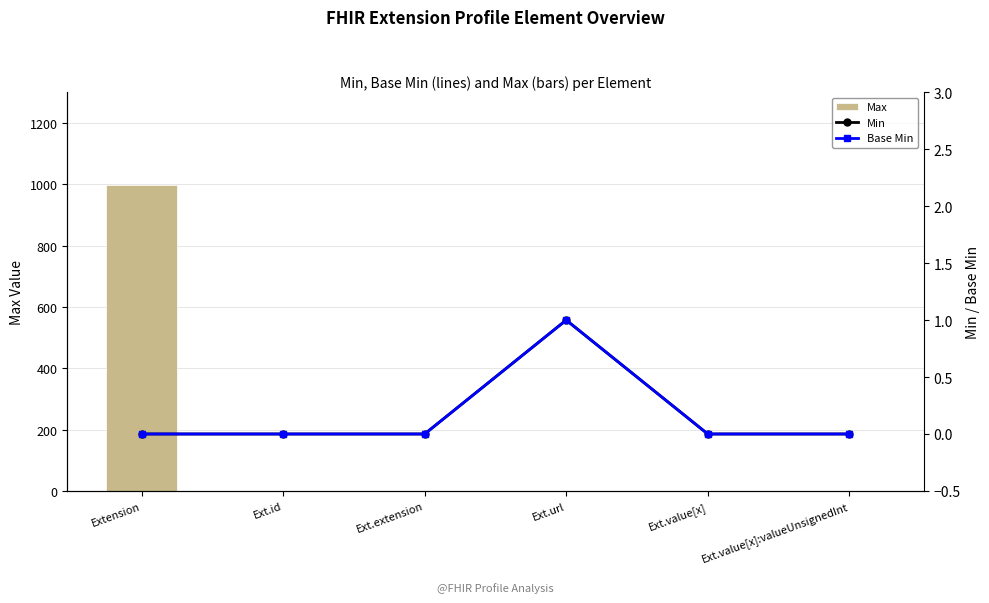

At how many categories does at least one series exceed 201?

1